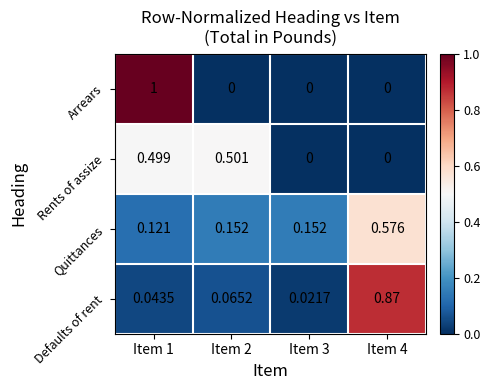

Which series has the largest range (max minus min)?

Arrears